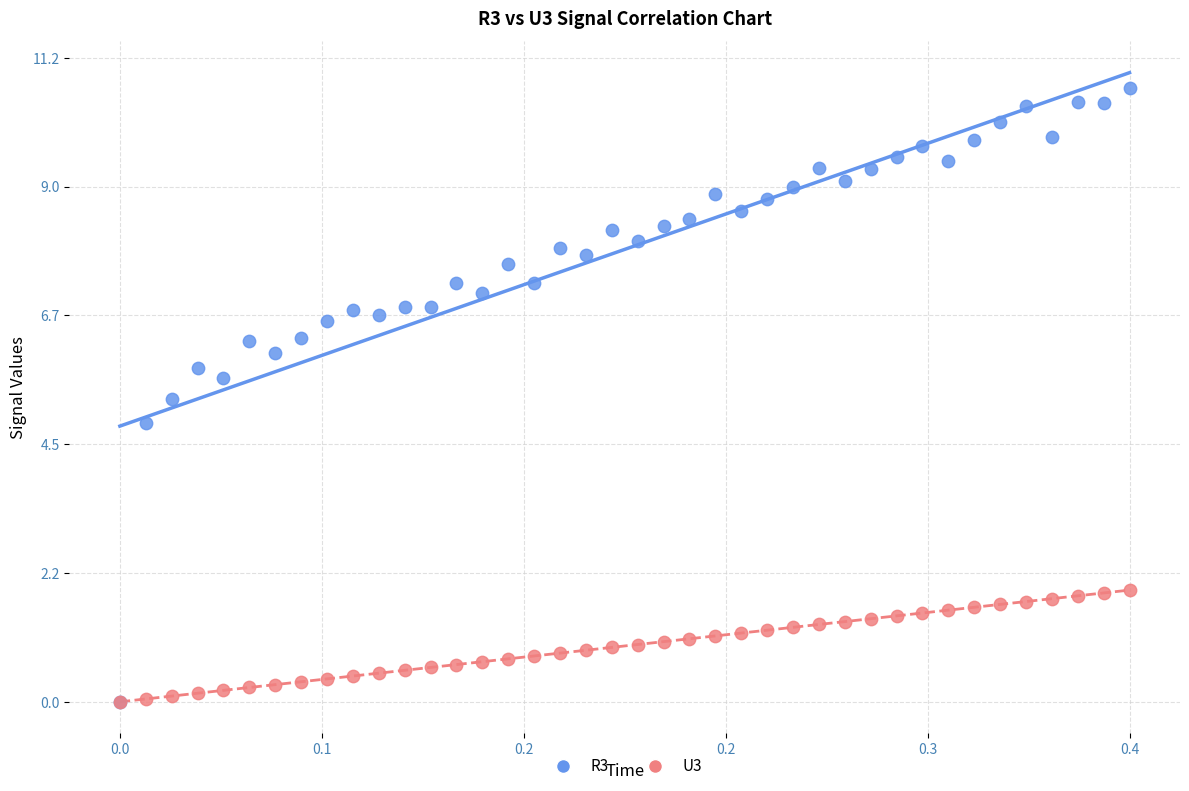

Across all series, what Y value is closest to 5?

4.9